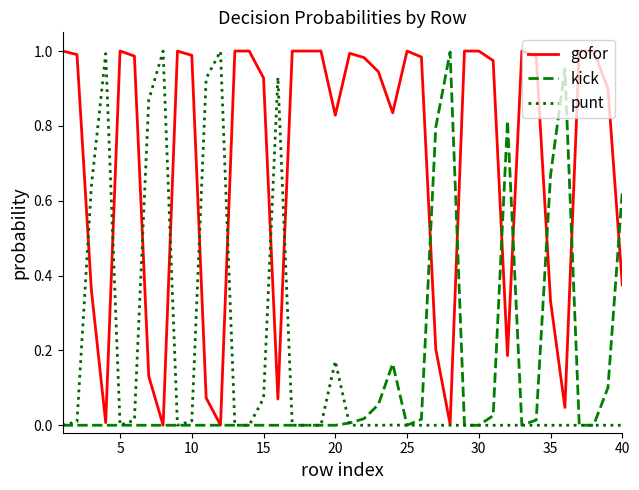

What is the value of the punt point at the 12th from the left?

1.0